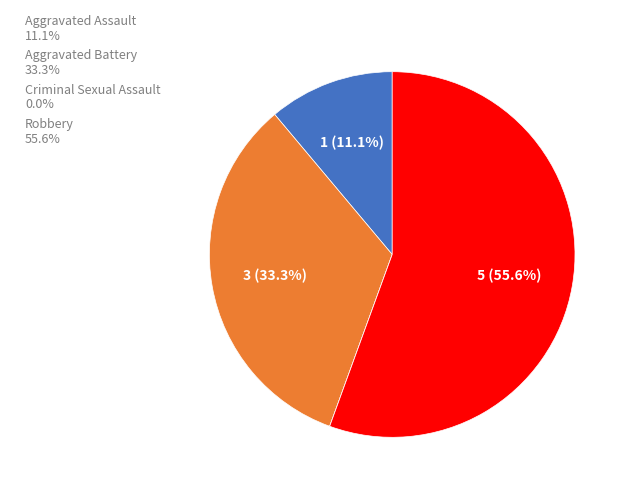

The Aggravated Battery slice represents 22% of the pie. True or false?

False